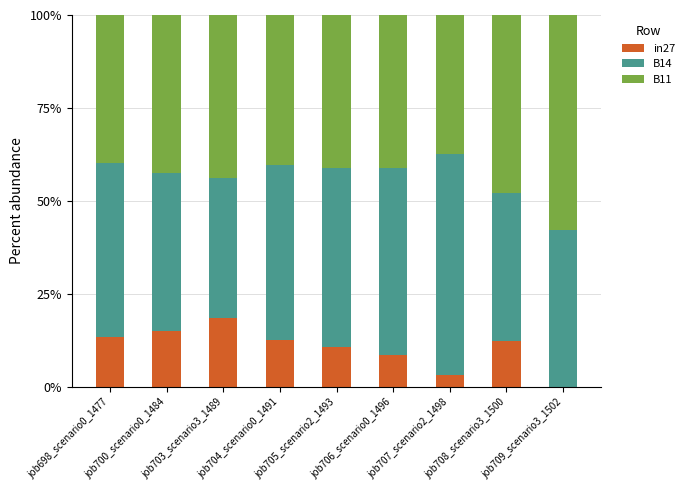

At how many categories does at least one series exceed 0?

9